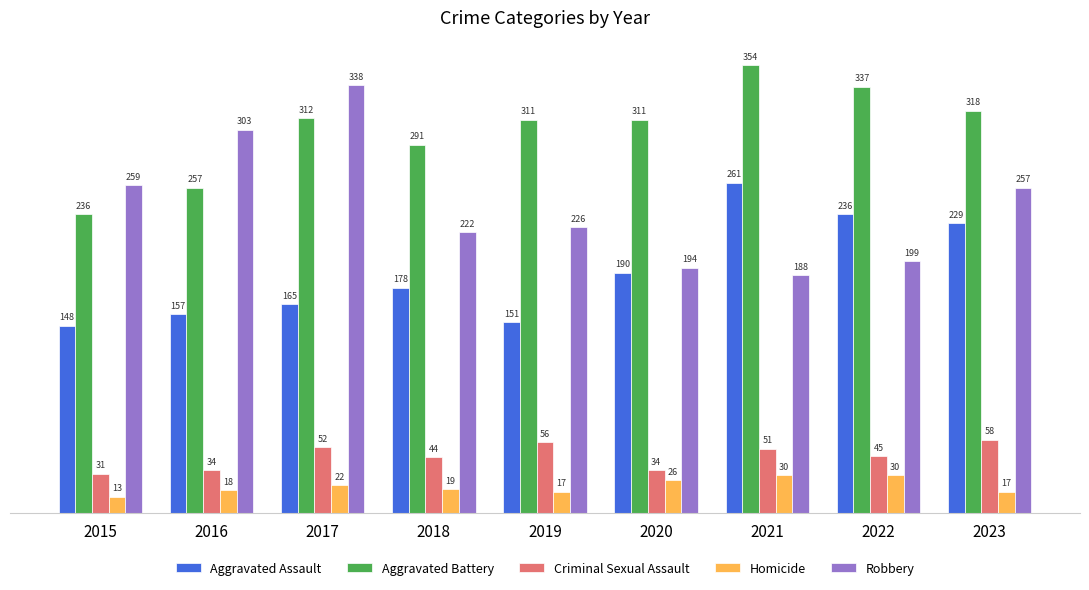

What are all the series names shown in the legend?

Aggravated Assault, Aggravated Battery, Criminal Sexual Assault, Homicide, Robbery